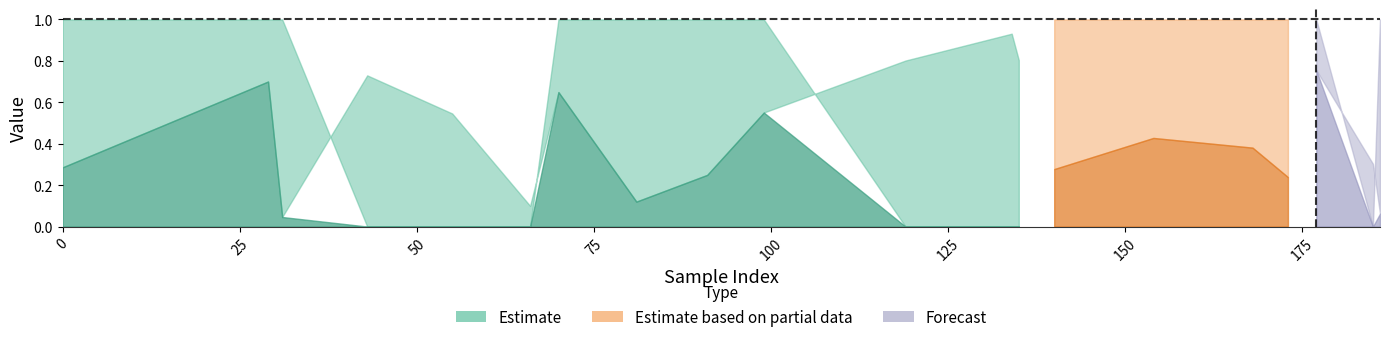

Reading left to right, extract all data points from this chart.

y_pred: 0=0.3	29=0.7	31=0.0	43=0.7	55=0.5	66=0.1	70=0.6	81=0.1	91=0.2	99=0.6	119=0.8	134=0.9	135=0.8	140=0.3	154=0.4	168=0.4	173=0.2	177=0.8	185=0.3	186=0.1
y_true: 0=1.0	29=1.0	31=1.0	43=0.0	55=0.0	66=0.0	70=1.0	81=1.0	91=1.0	99=1.0	119=0.0	134=0.0	135=0.0	140=1.0	154=1.0	168=1.0	173=1.0	177=1.0	185=0.0	186=1.0